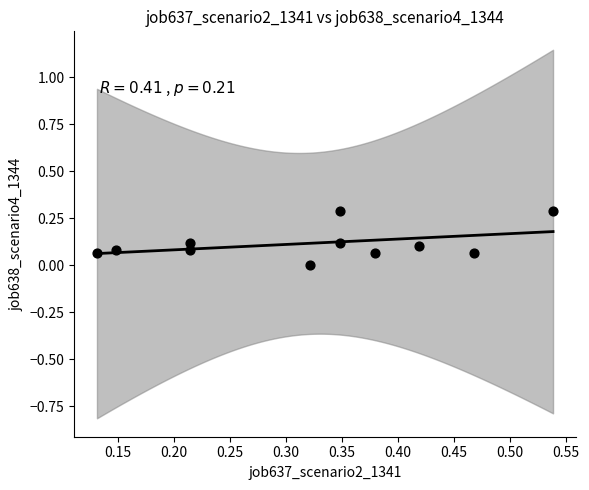

What is the range of X values (max minus min)?

0.4